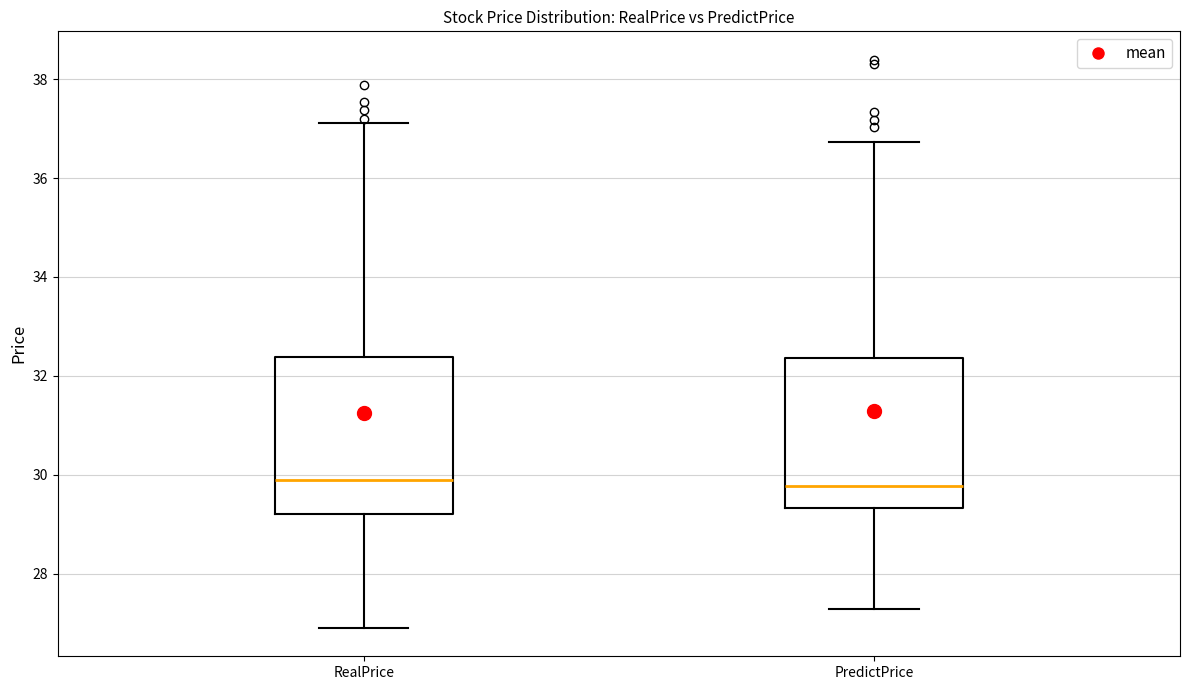

Where does the lower whisker of the box for PredictPrice end on the y-axis? The values are not printed on the chart, so give them approximately, as read against the axis.

27.2